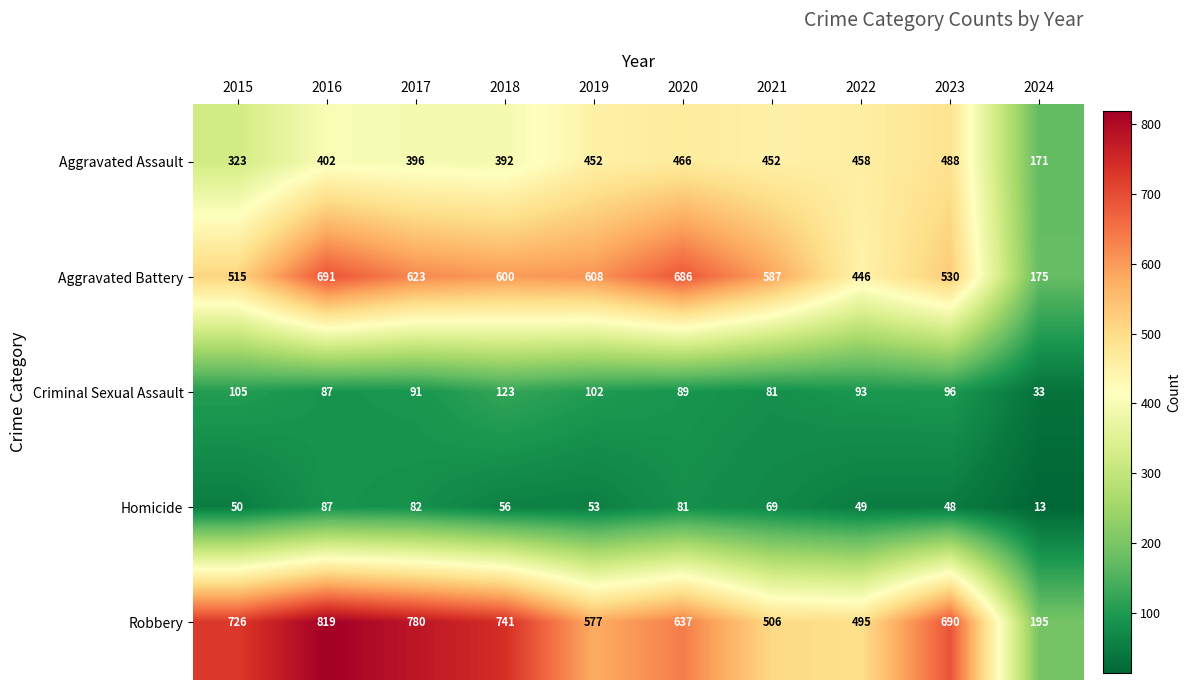

How many distinct data groups are displayed?

5